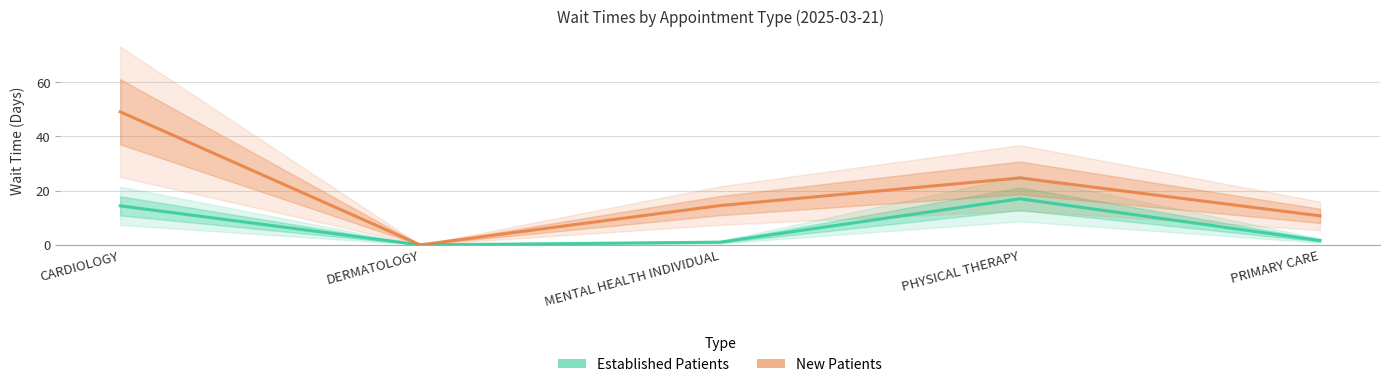

Where is the first local minimum for EstablishedPatients?

DERMATOLOGY